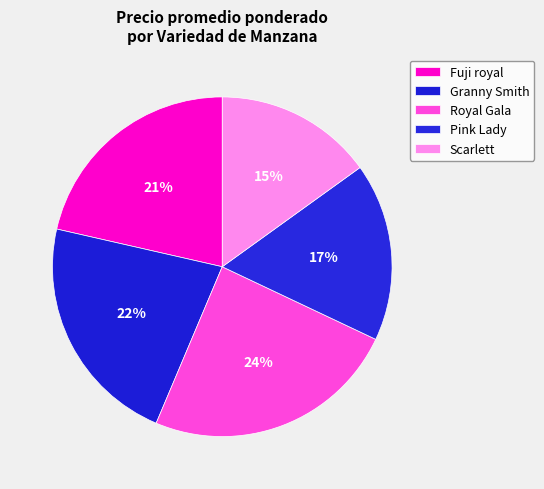

How many segments does this pie chart have?

5